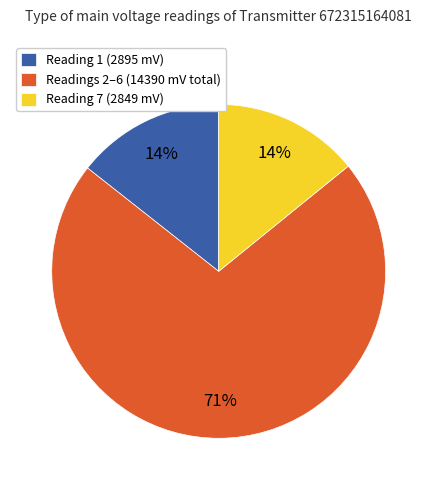

How many slices are in this pie chart?

3